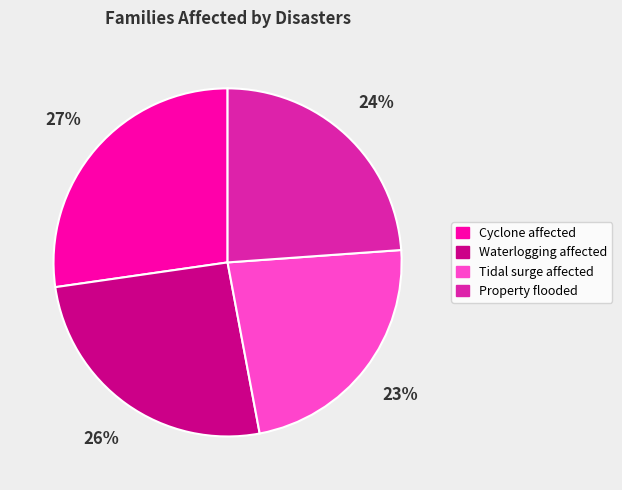

Is it true that Tidal surge affected is 23% of the pie?

True